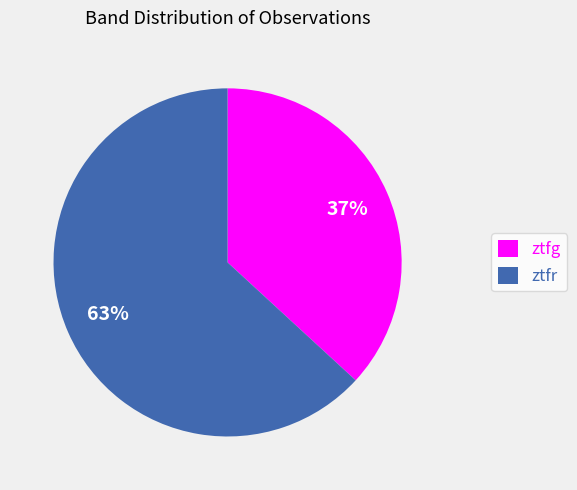

How many slices are in this pie chart?

2